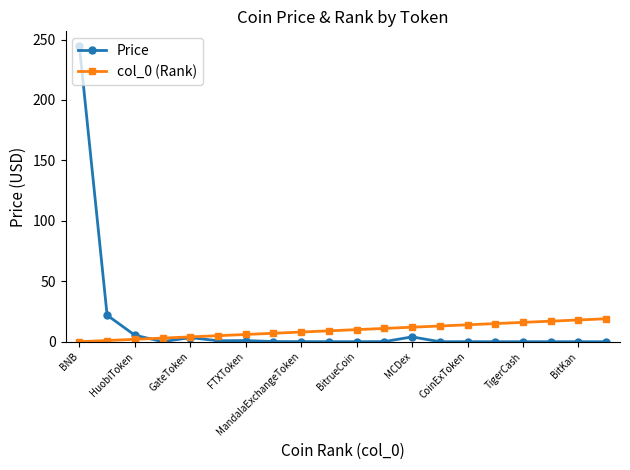

What is the greatest value displayed?

244.6